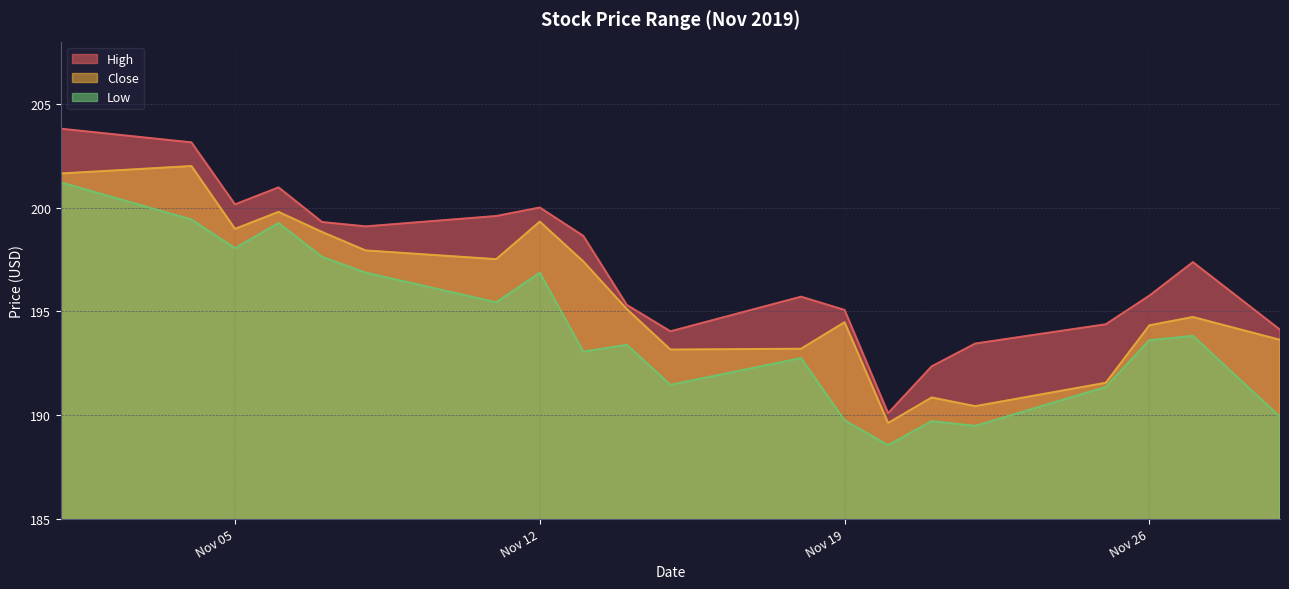

How many data points in Low are above 193?

12